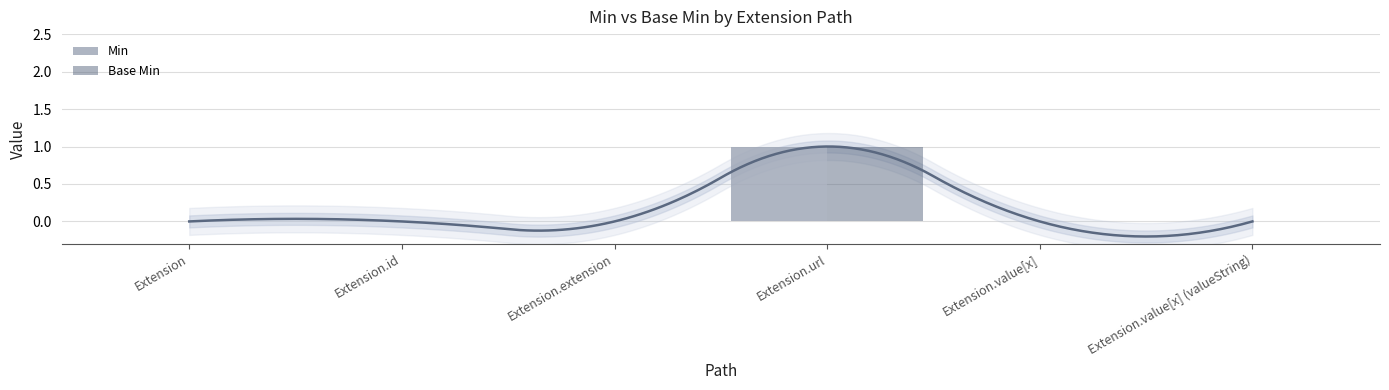

Reading left to right, list all the values displayed in this chart.

Min: 0	0	0	1	0	0
Base Min: 0	0	0	1	0	0